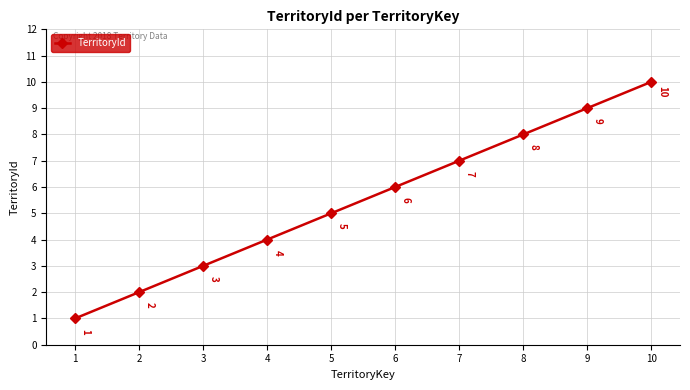

List the labels in order of value, largest first.

10, 9, 8, 7, 6, 5, 4, 3, 2, 1